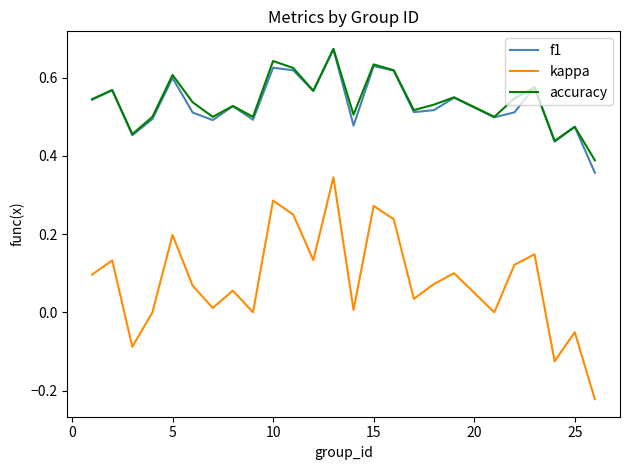

True or false: kappa and accuracy cross at least once.

False